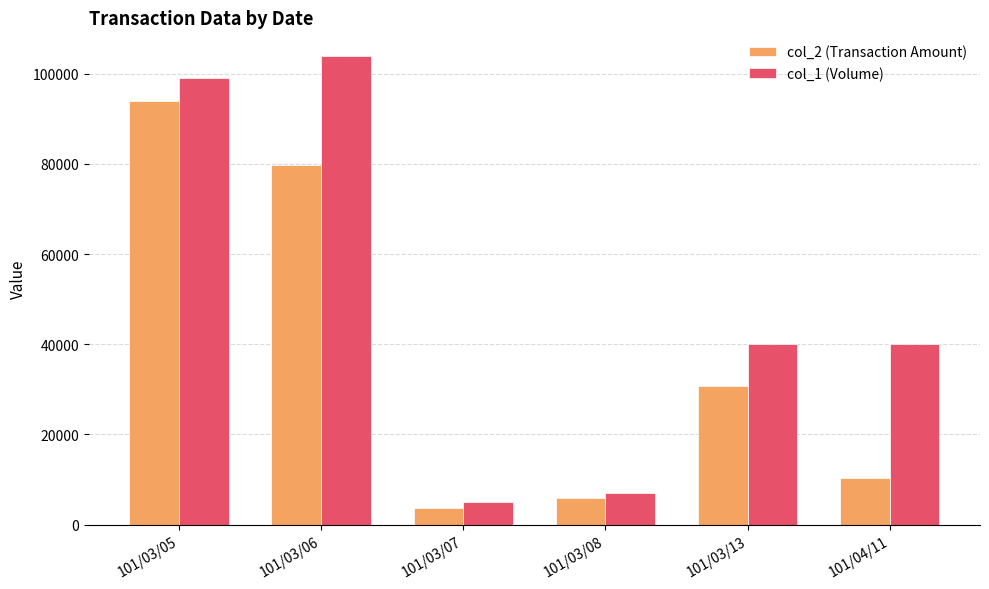

The value of col_2 (Transaction Amount) at 101/04/11 is 4234. True or false?

False